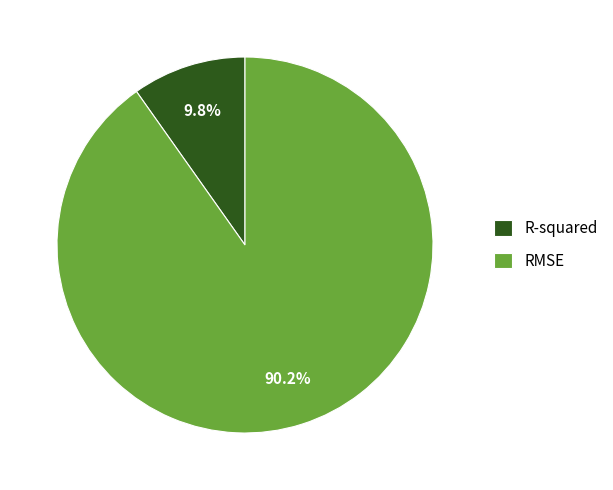

Which has a higher value, R-squared or RMSE?

RMSE